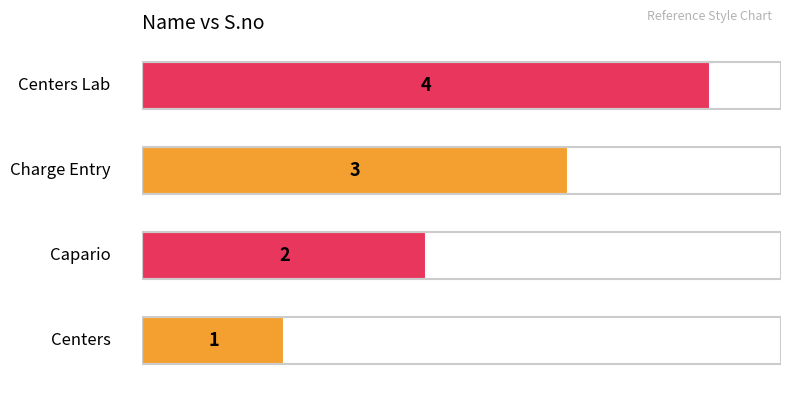

How many values are below 3?

2